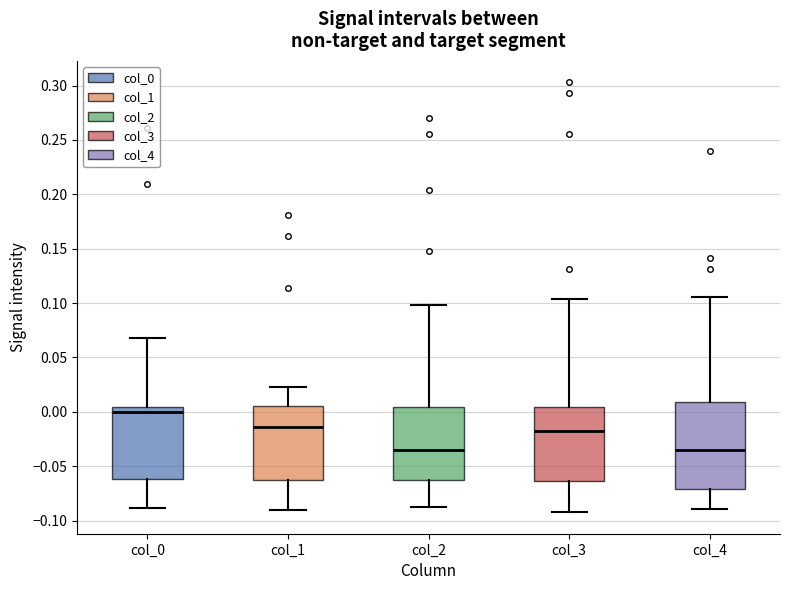

Reading left to right, read every box against the y-axis: the position of its median line, the range the box covers, and the ends of its whiskers. The values are not printed on the chart, so give them approximately, as read against the axis.

col_0: median 0.000, box -0.060 to 0.005, whiskers -0.090 to 0.070
col_1: median -0.015, box -0.065 to 0.005, whiskers -0.090 to 0.025
col_2: median -0.035, box -0.065 to 0.005, whiskers -0.085 to 0.100
col_3: median -0.020, box -0.065 to 0.005, whiskers -0.090 to 0.105
col_4: median -0.035, box -0.070 to 0.010, whiskers -0.090 to 0.105